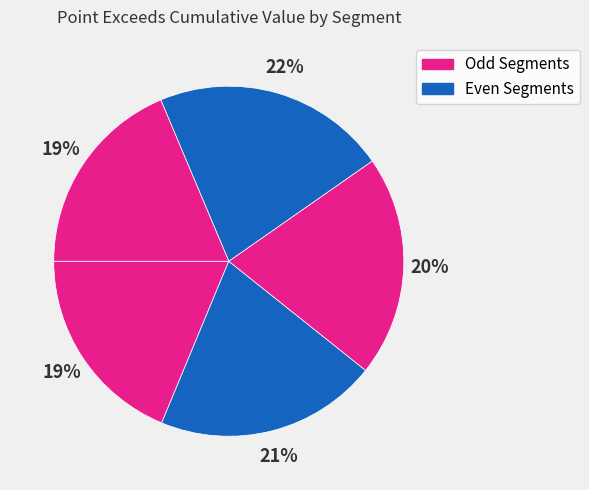

How many slices are in this pie chart?

5